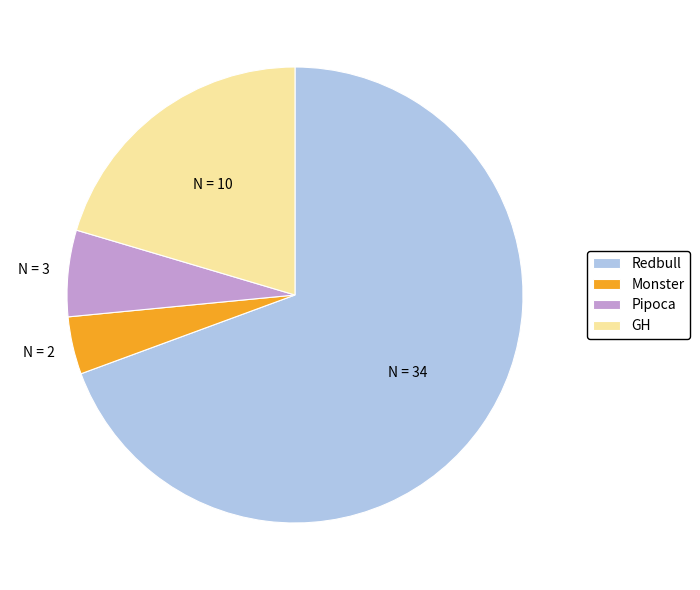

Which has a higher value, Monster or Redbull?

Redbull